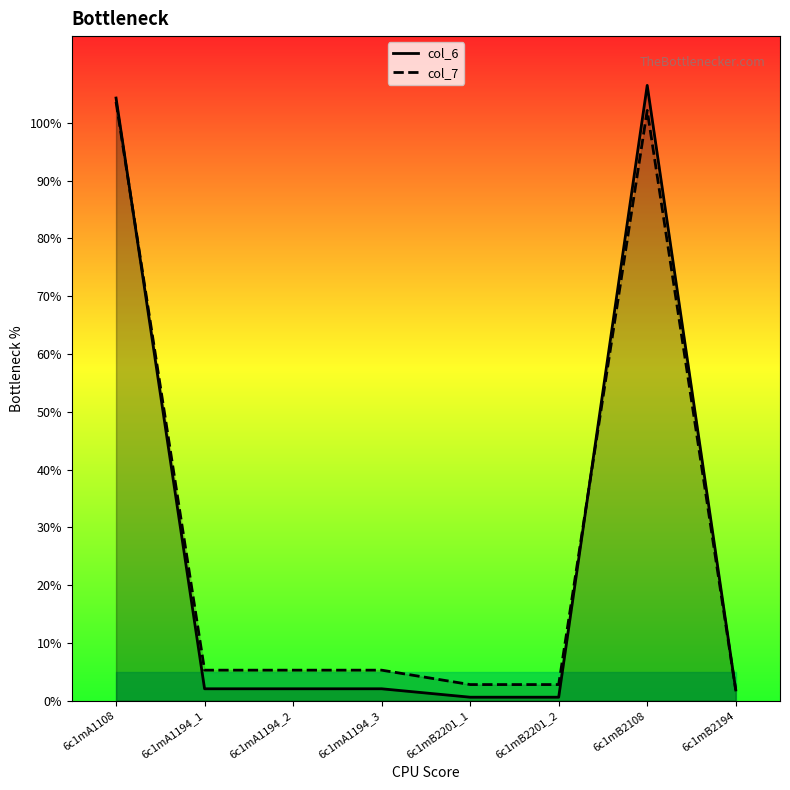

What is the sum of the col_6 values at 6c1mA1108 and 6c1mB2201_1?

104.9